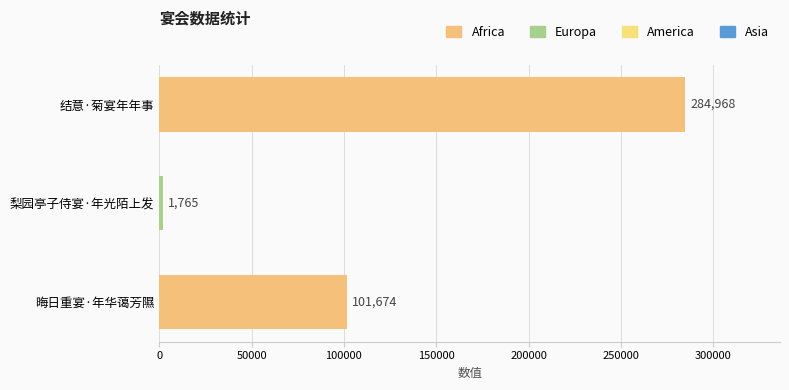

List the labels in order of value, smallest first.

梨园亭子侍宴·年光陌上发, 晦日重宴·年华蔼芳隰, 结意·菊宴年年事